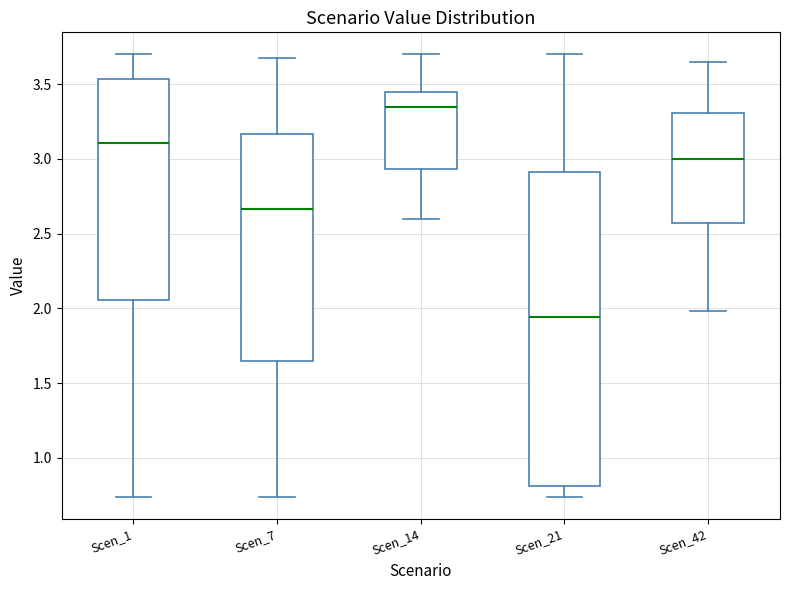

Reading left to right, read every box against the y-axis: the position of its median line, the range the box covers, and the ends of its whiskers. The values are not printed on the chart, so give them approximately, as read against the axis.

Scen_1: median 3.10, box 2.05 to 3.55, whiskers 0.75 to 3.70
Scen_7: median 2.65, box 1.65 to 3.15, whiskers 0.75 to 3.70
Scen_14: median 3.35, box 2.95 to 3.45, whiskers 2.60 to 3.70
Scen_21: median 1.95, box 0.80 to 2.90, whiskers 0.75 to 3.70
Scen_42: median 3.00, box 2.55 to 3.30, whiskers 2.00 to 3.65